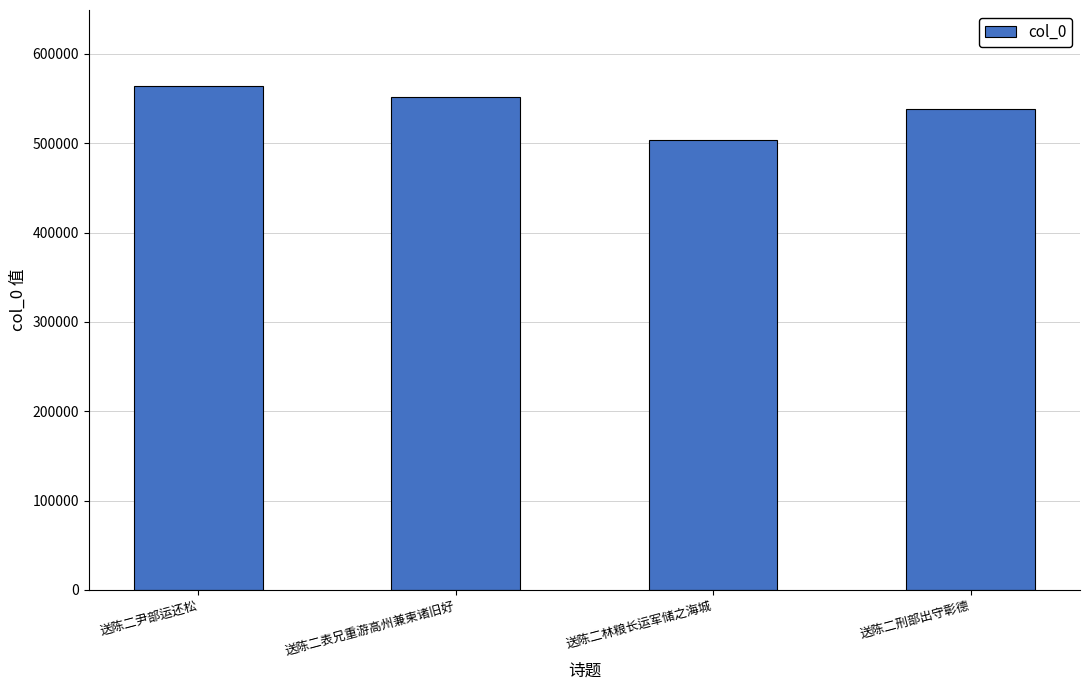

Which has a higher value, 送陈二表兄重游高州兼柬诸旧好 or 送陈二刑部出守彰德?

送陈二表兄重游高州兼柬诸旧好